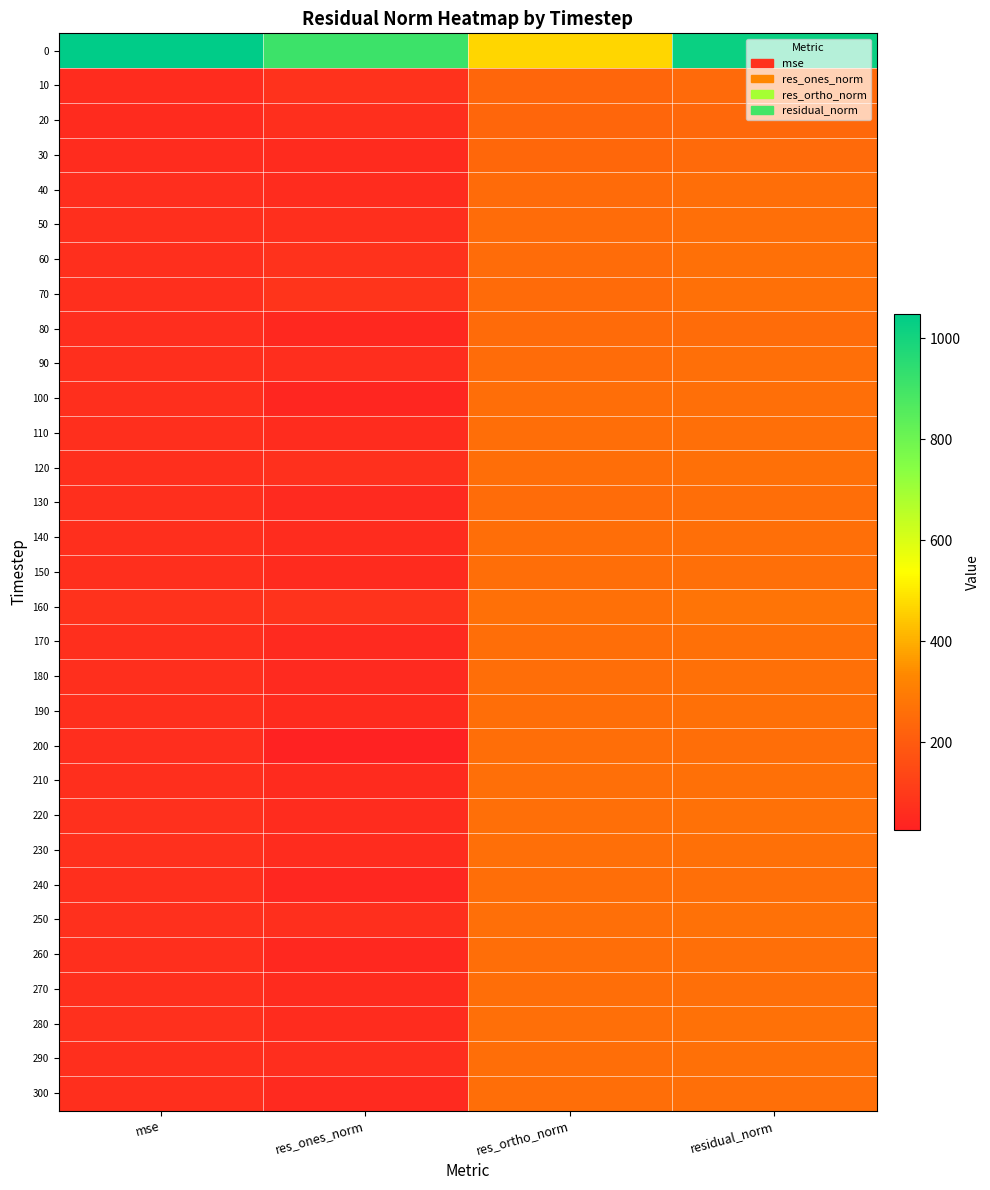

Which category has the lowest value across all series?

res_ones_norm